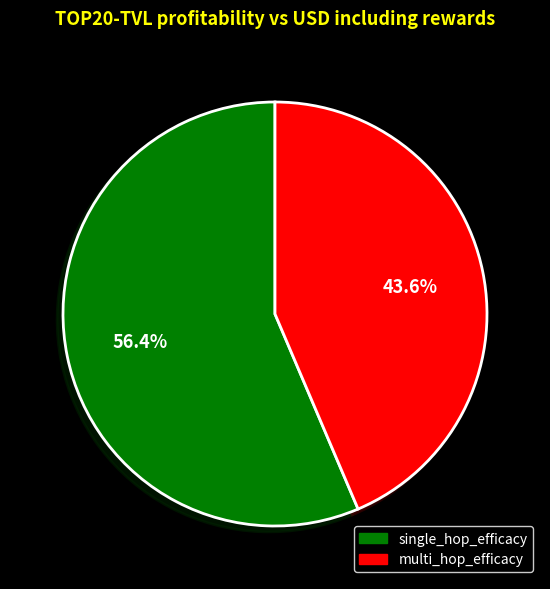

Rank the categories by value from highest to lowest.

single_hop_efficacy, multi_hop_efficacy